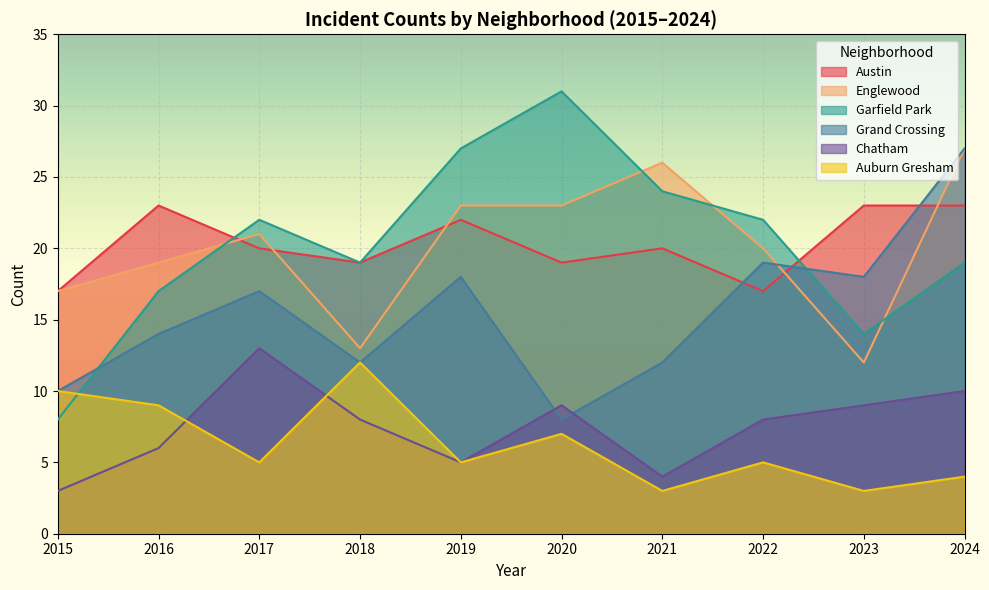

Reading left to right, transcribe all the data shown in this chart.

Austin: 17	23	20	19	22	19	20	17	23	23
Englewood: 17	19	21	13	23	23	26	20	12	27
Garfield Park: 8	17	22	19	27	31	24	22	14	19
Grand Crossing: 10	14	17	12	18	8	12	19	18	27
Chatham: 3	6	13	8	5	9	4	8	9	10
Auburn Gresham: 10	9	5	12	5	7	3	5	3	4